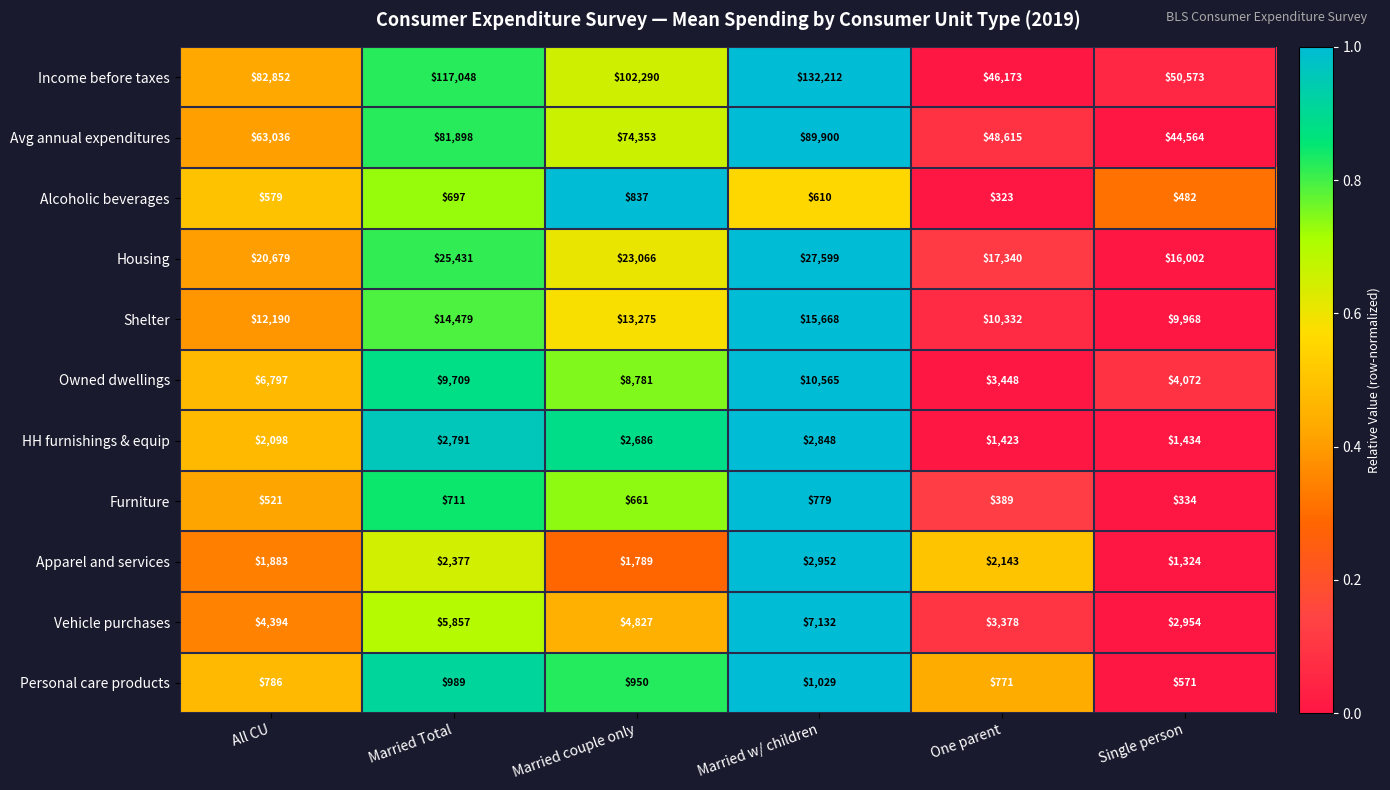

Count the Alcoholic beverages values in the range 482 to 697.

4